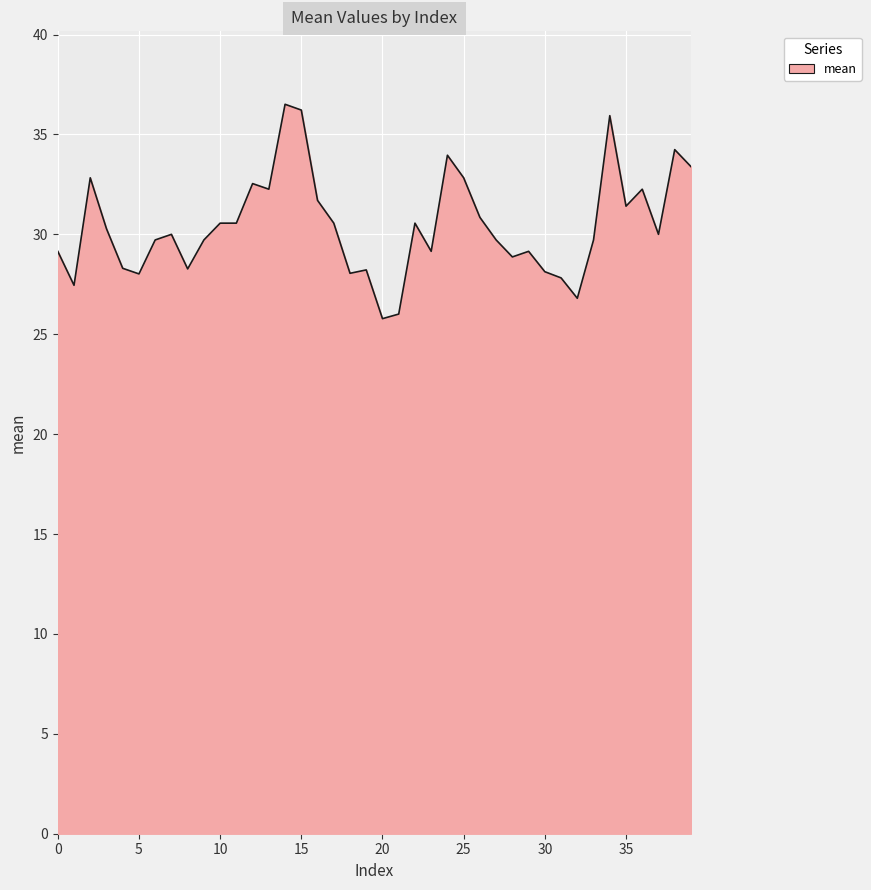

What is the minimum value shown in the chart?

25.8